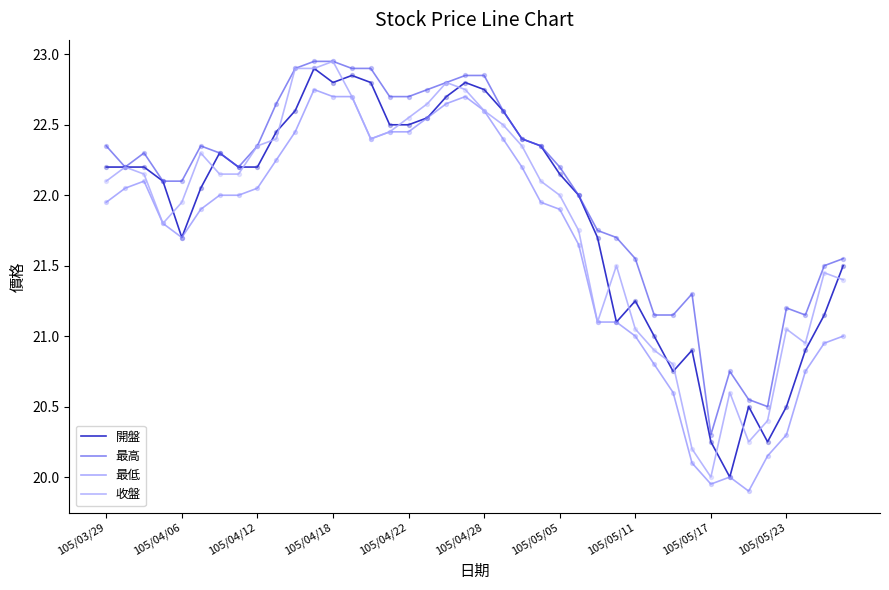

What are all the series names shown in the legend?

開盤, 最高, 最低, 收盤